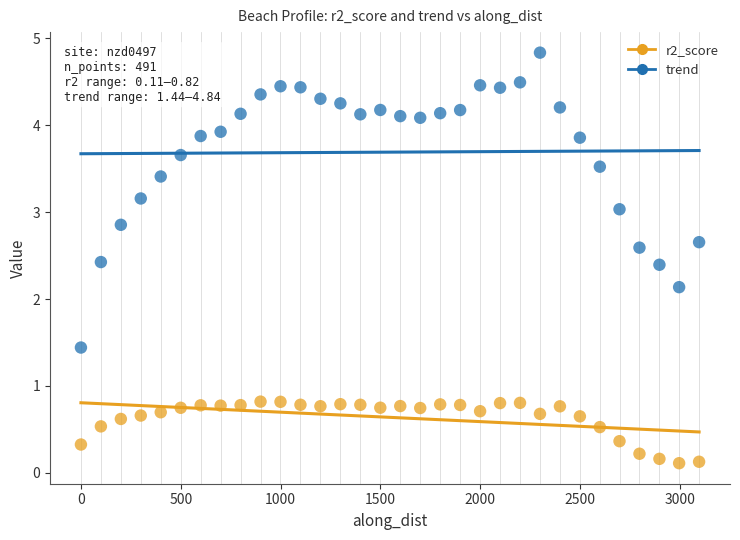

Across all series, what Y value is closest to 2?

2.1